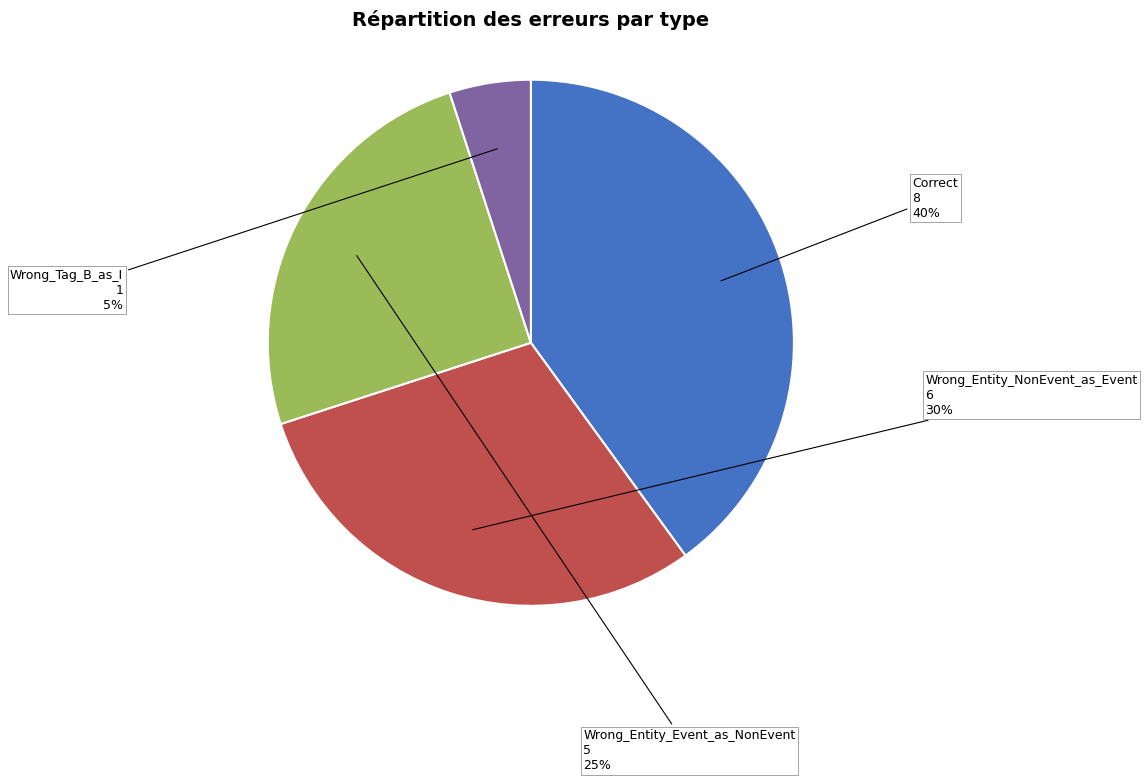

Is there a majority slice in this chart?

No